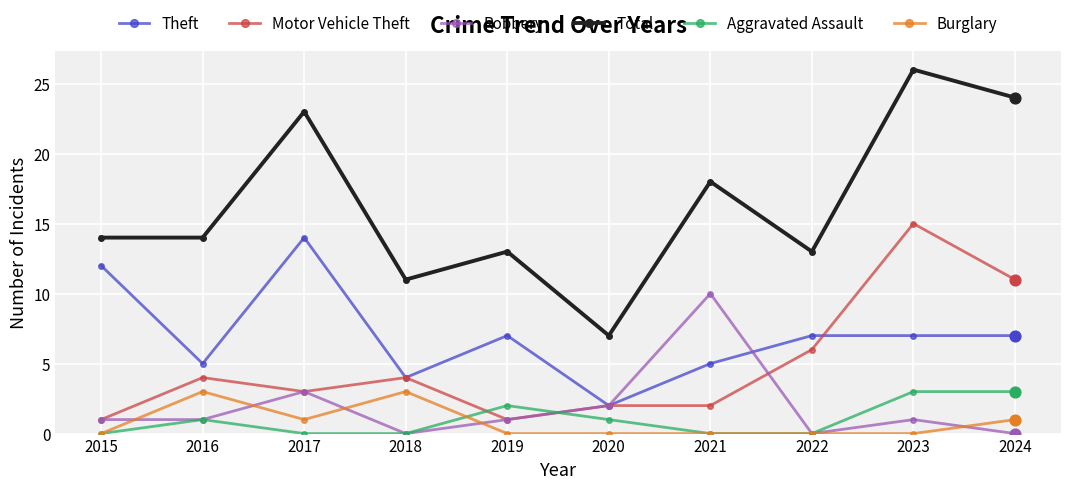

What is the spread (max minus min) of values at 2018?

11